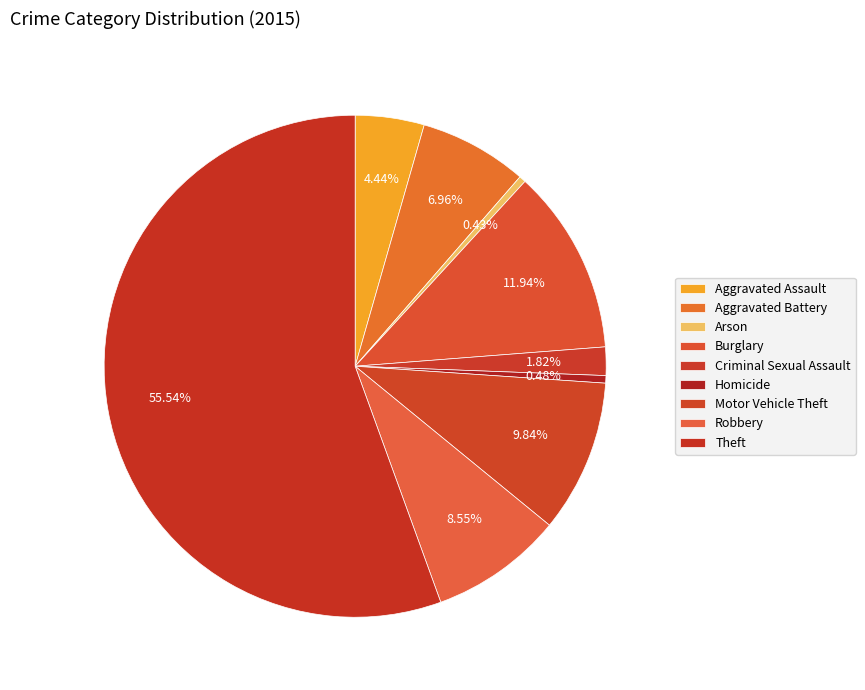

Approximately how many times larger is the value at Aggravated Battery compared to Homicide?

14.4